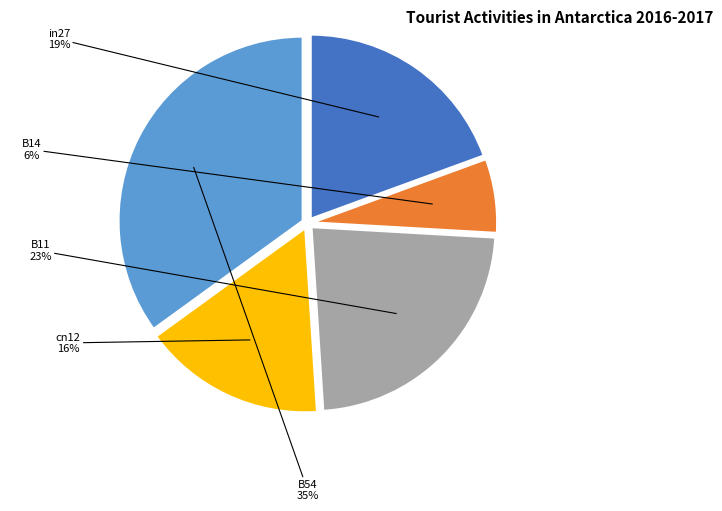

To the nearest percent, what percentage of the pie is in27?

19%